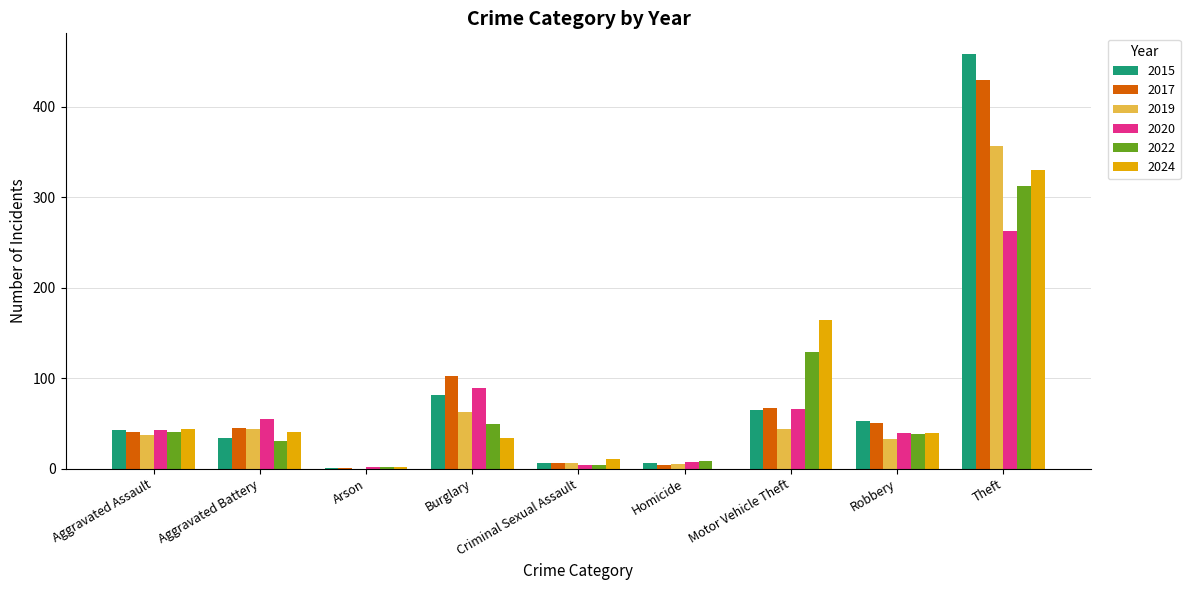

Is it true that 2015 equals 1 at Arson?

True